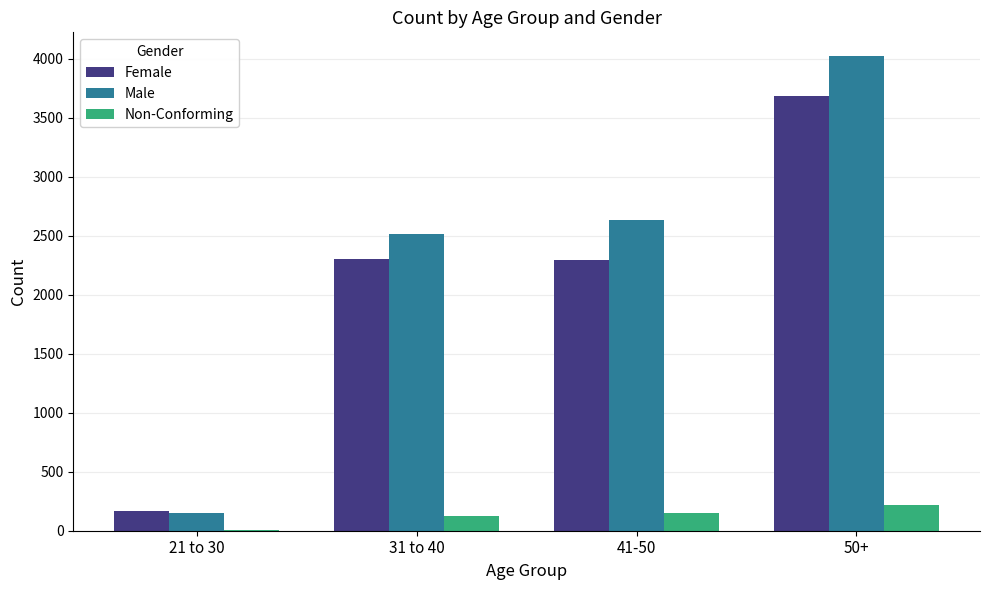

Which series has the largest total across all categories?

Male